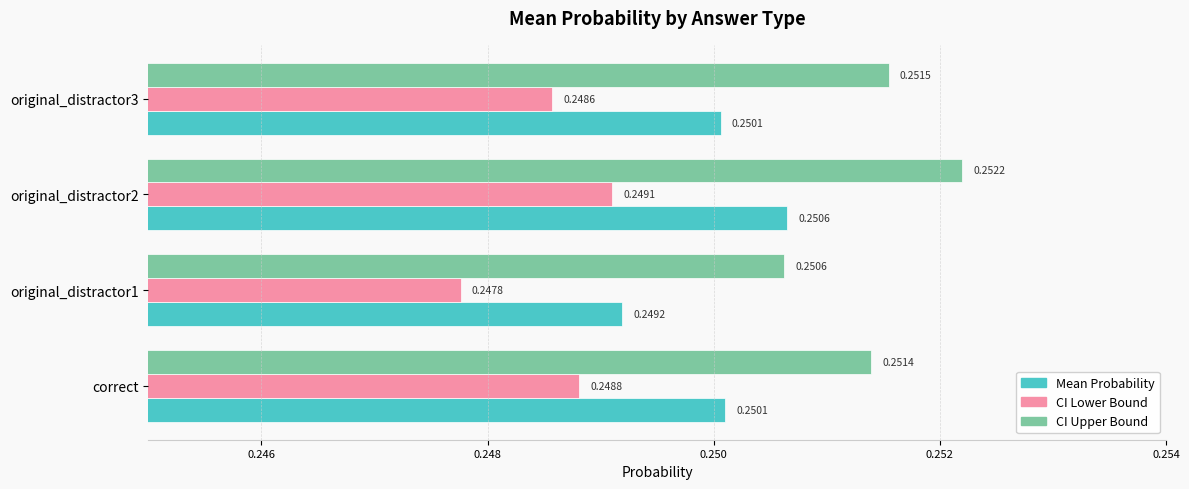

Which label corresponds to the largest value in the chart?

original_distractor2